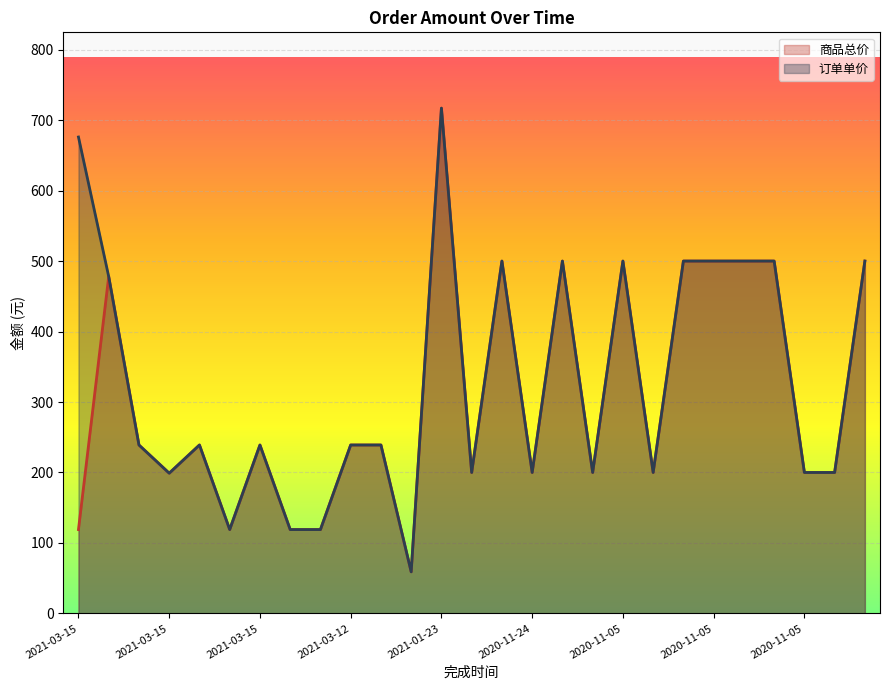

True or false: 订单单价 and 商品总价 cross at least once.

False